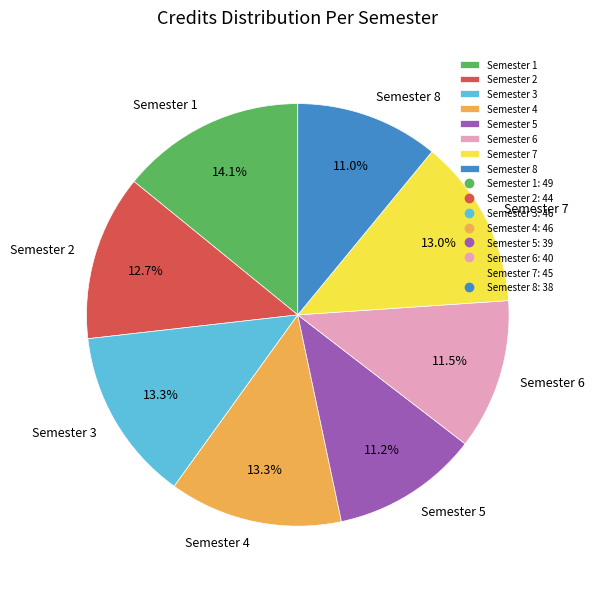

What portion of the pie excludes Semester 6?

88.5%